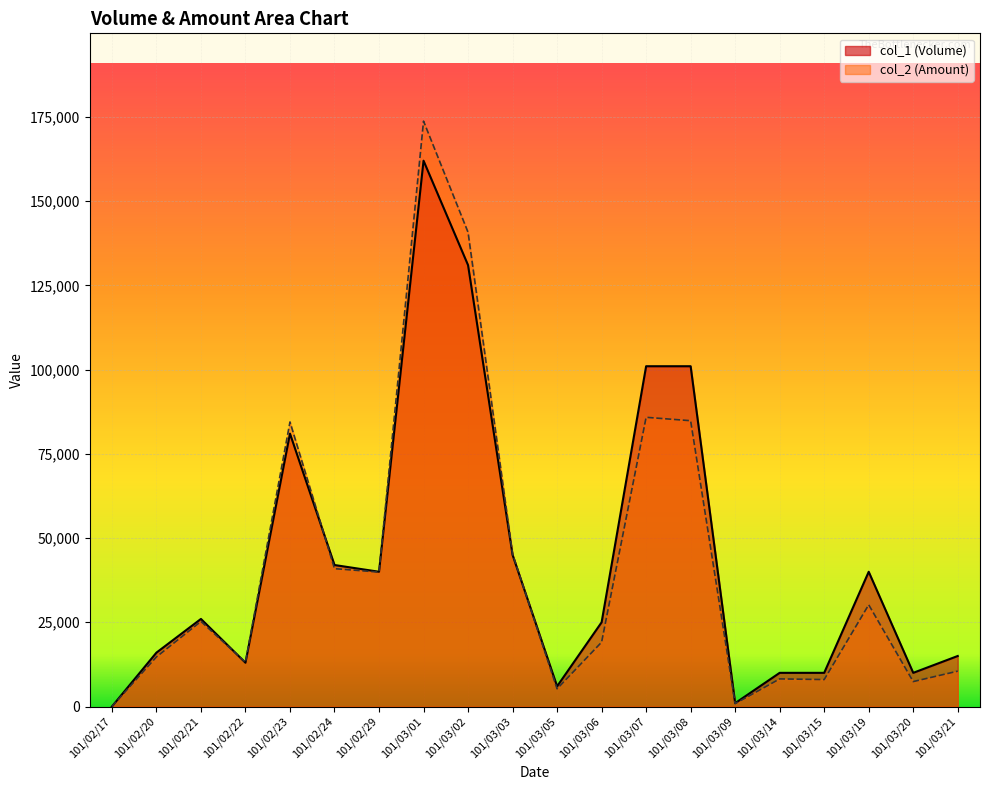

Between 101/03/19 and 101/03/20, which series saw the biggest shift?

col_1